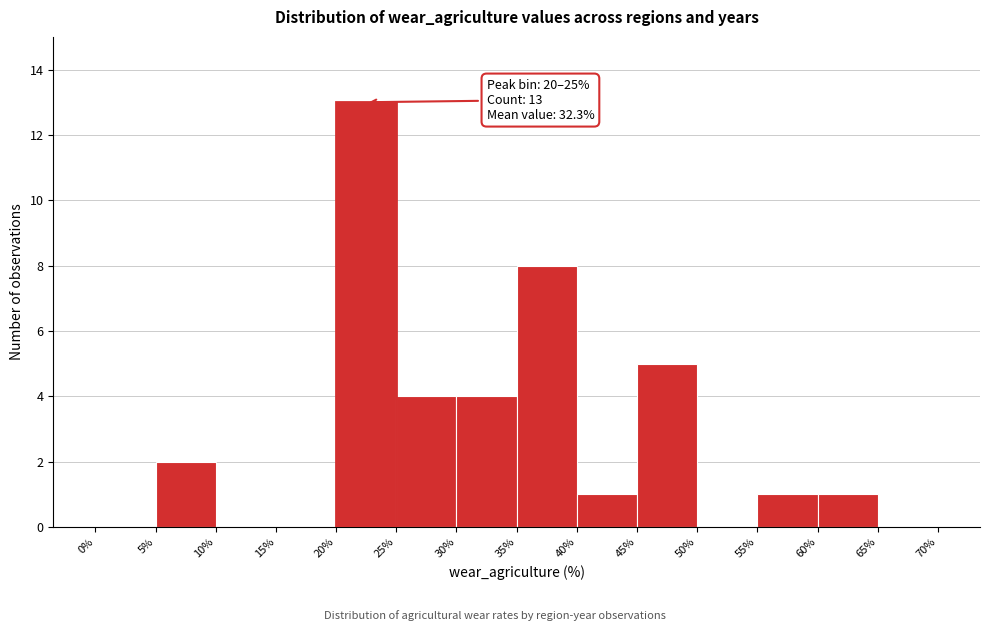

Which range on the x-axis has the tallest bar?

20% to 25%